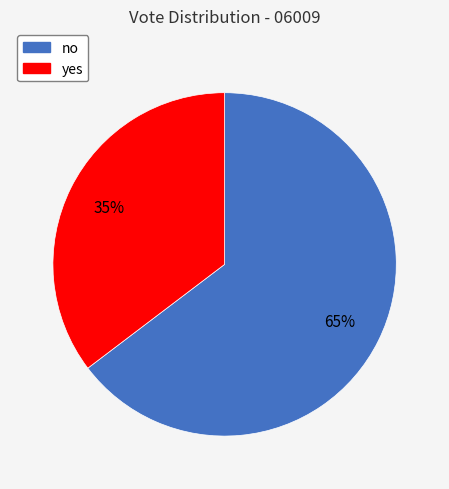

What percentage is the yes slice, to the nearest percent?

35%